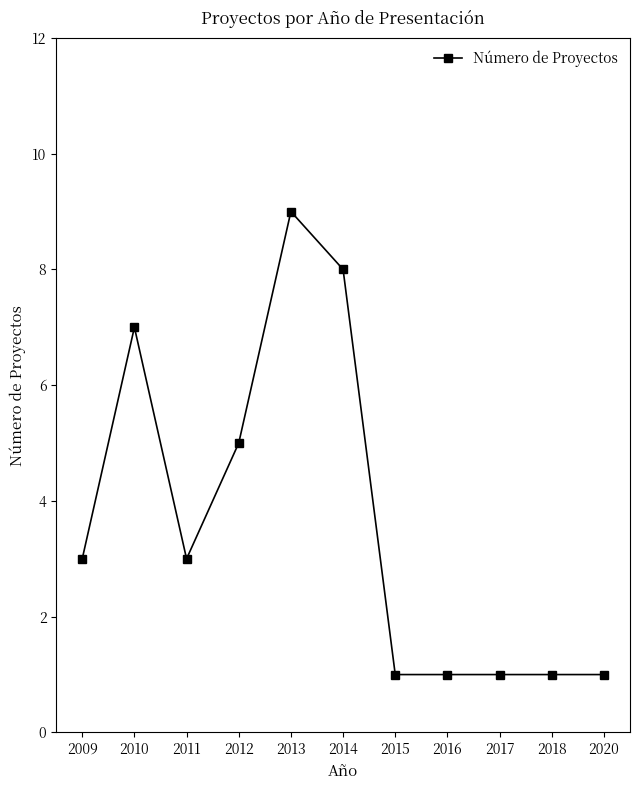

What is the change in value from 2014 to 2017?

-7